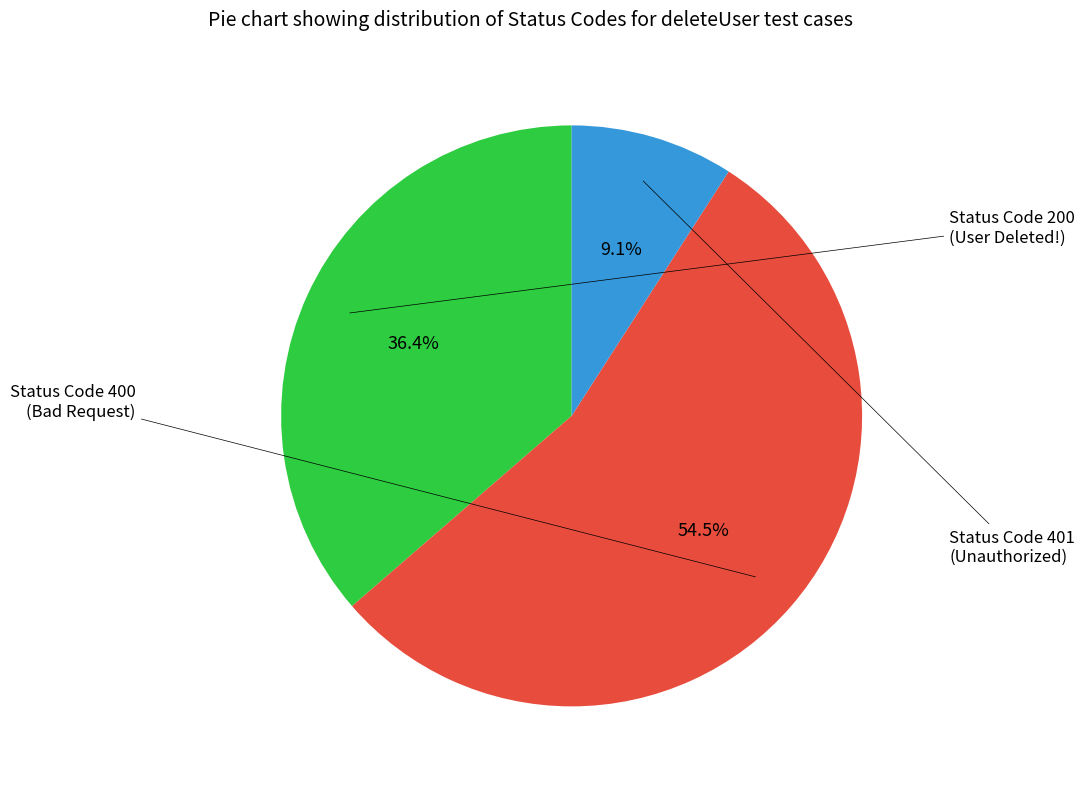

What is the total percentage of Status Code 400 and Status Code 200?

90.9%